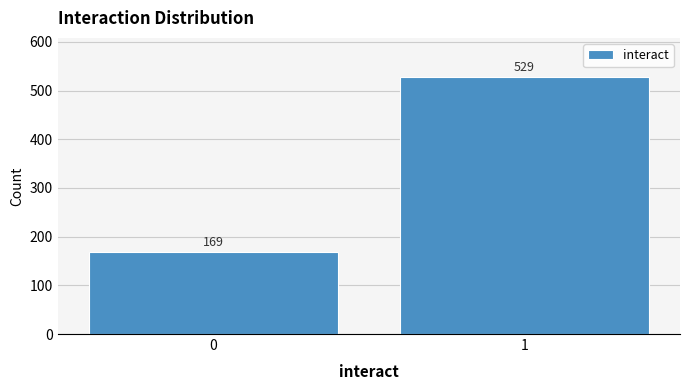

Reading left to right, list all the values displayed in this chart.

169	529